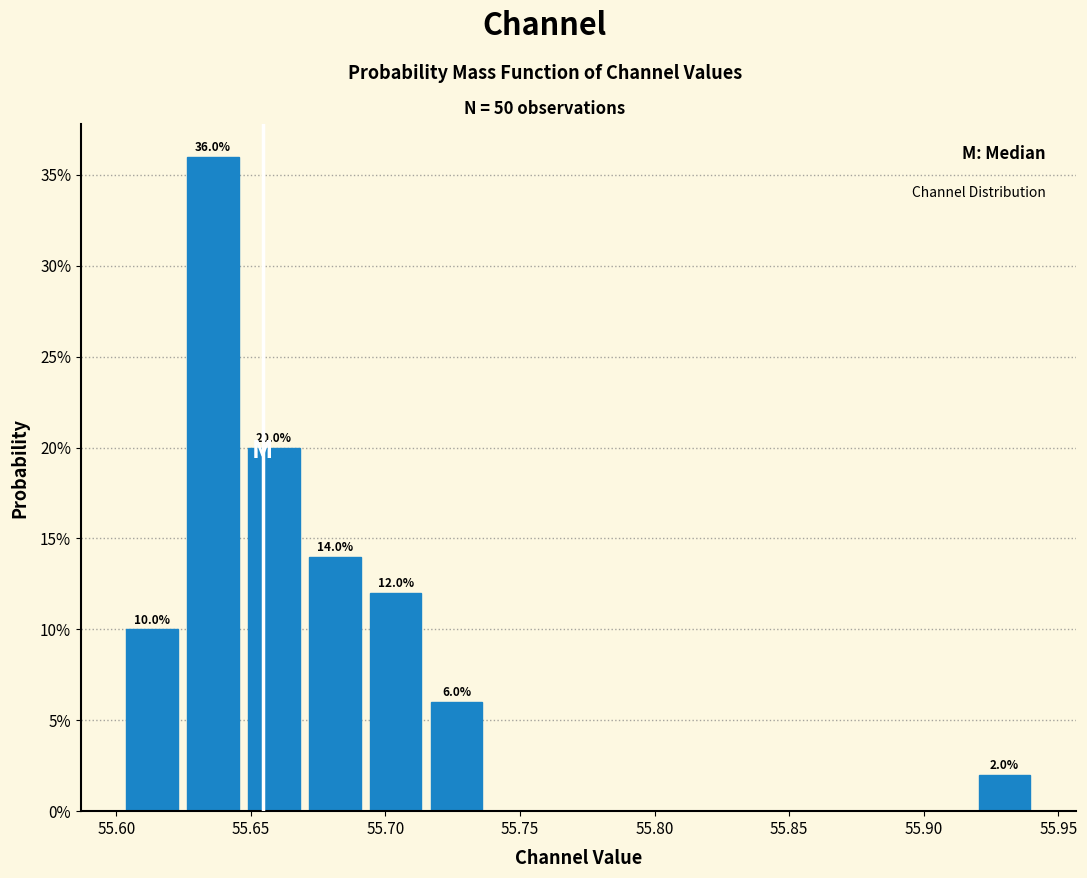

Over which range of the x-axis is the bar tallest?

55.625 to 55.645